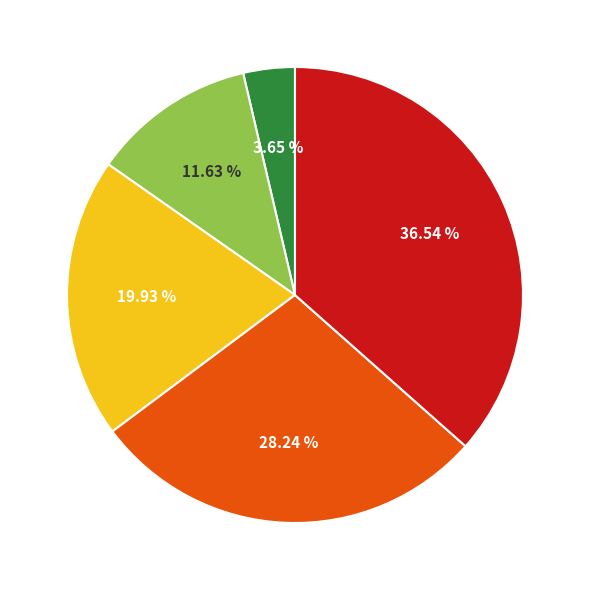

How many segments does this pie chart have?

5